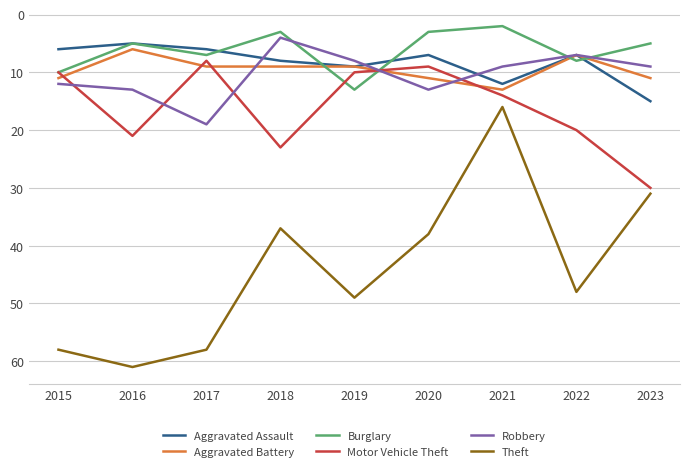

What is the total value across all series at 2016?

111